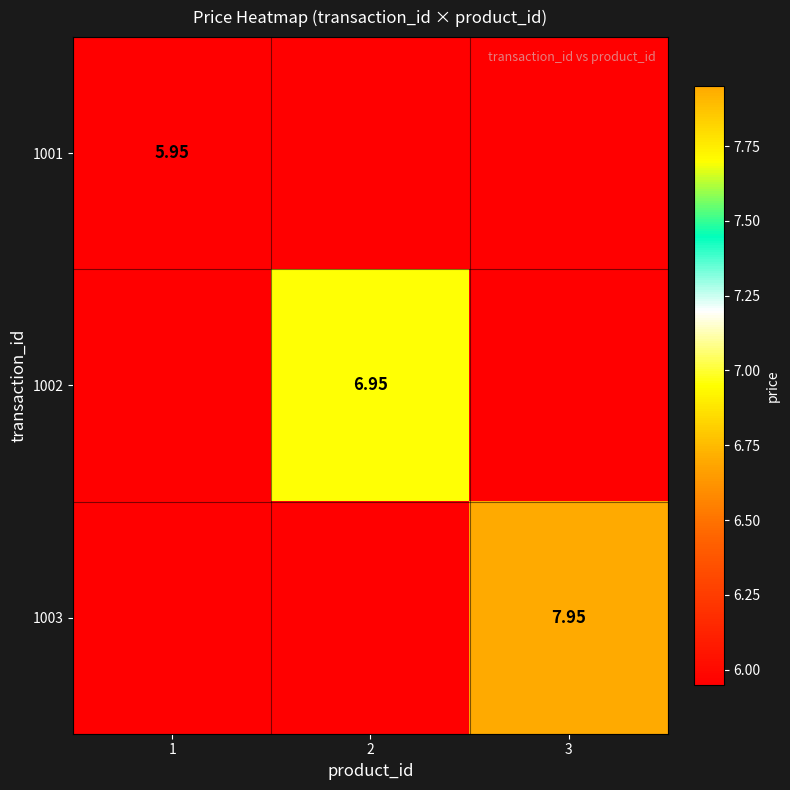

Is the value of 1002 at 2 greater than the value of 1003 at 3?

No